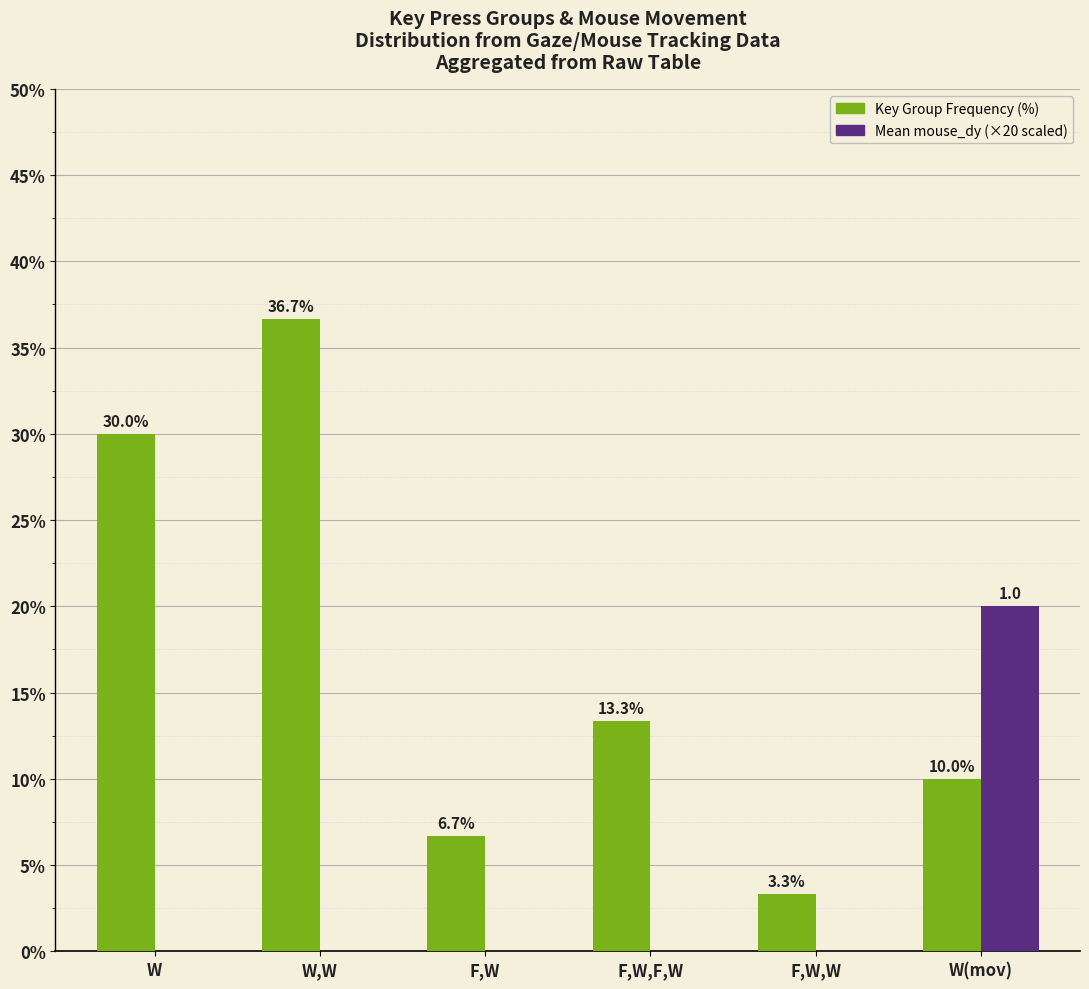

At which category does the chart reach its peak across all series?

W,W